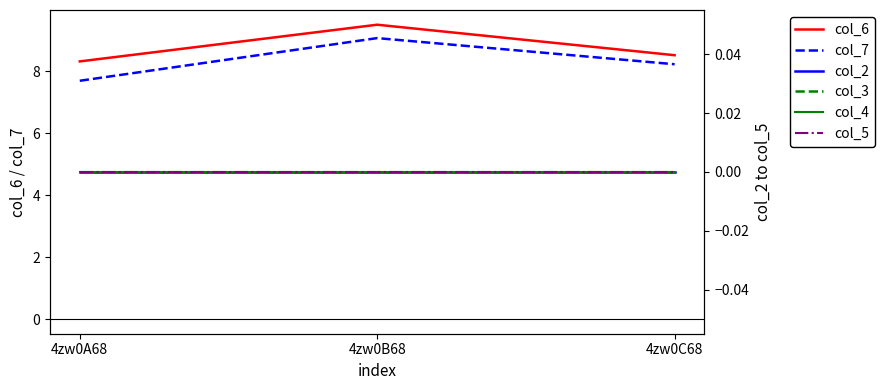

The col_7 series shows 7.7 at 4zw0A68. True or false?

True